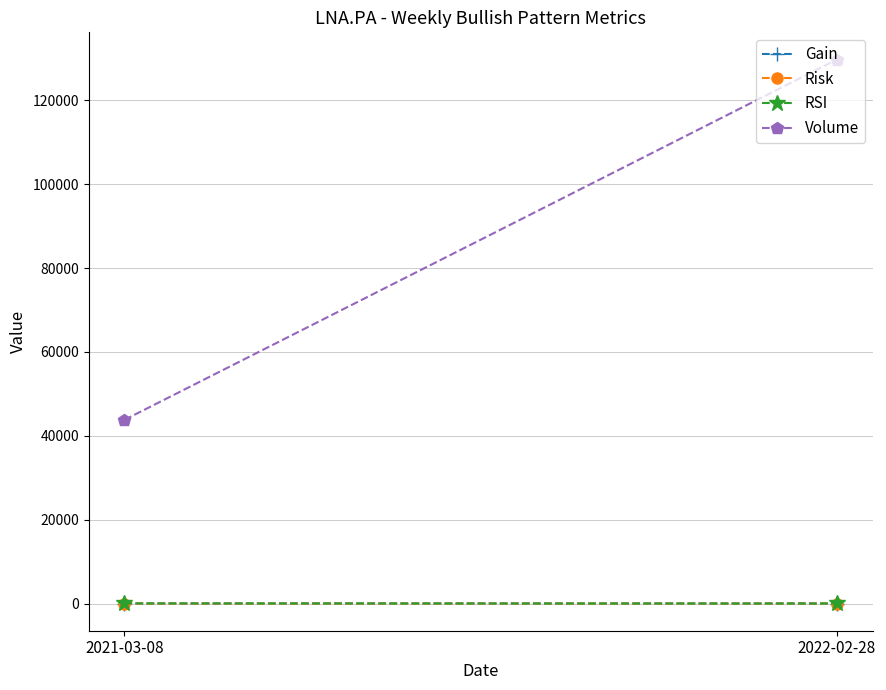

Where does the RSI series first go above 37?

2021-03-08